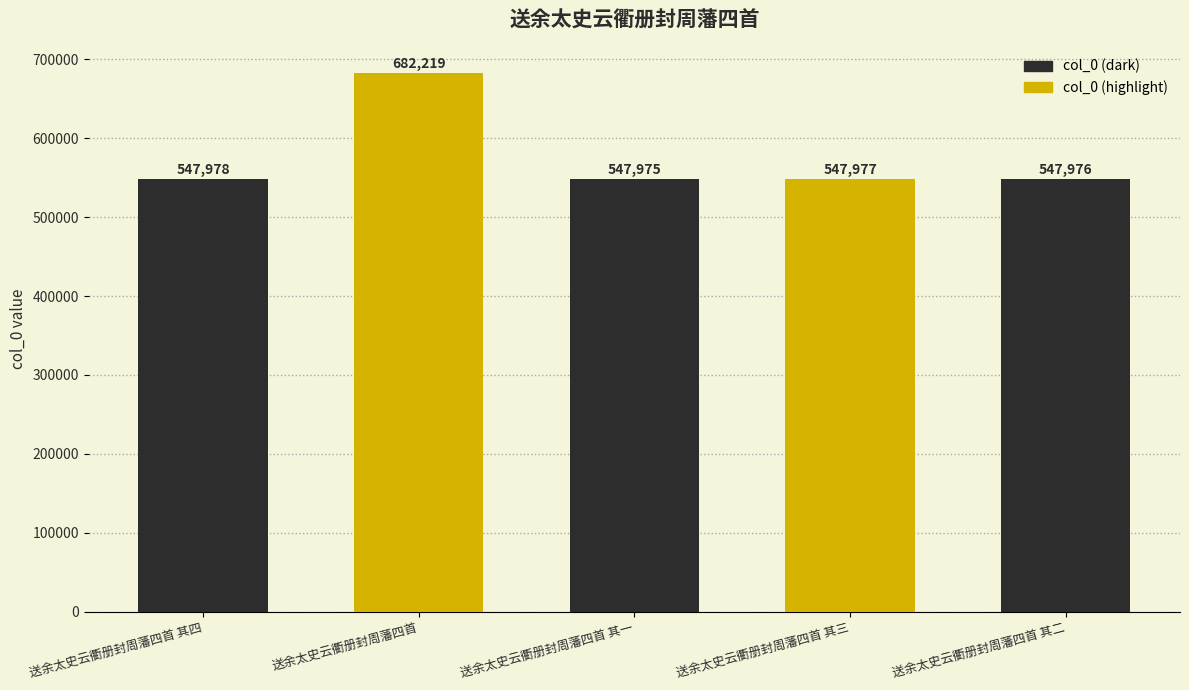

Which has a higher value, 送余太史云衢册封周藩四首 其二 or 送余太史云衢册封周藩四首 其三?

送余太史云衢册封周藩四首 其三